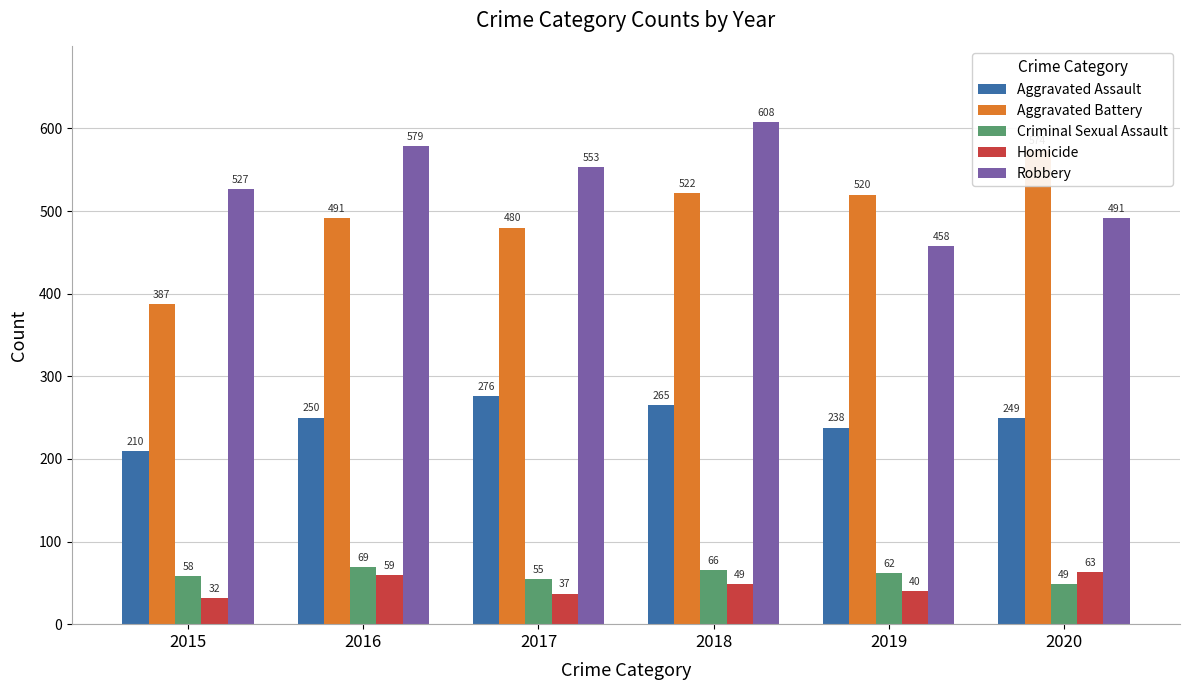

Reading left to right, transcribe all the data shown in this chart.

Aggravated Assault: 2015=210	2016=250	2017=276	2018=265	2019=238	2020=249
Aggravated Battery: 2015=387	2016=491	2017=480	2018=522	2019=520	2020=574
Criminal Sexual Assault: 2015=58	2016=69	2017=55	2018=66	2019=62	2020=49
Homicide: 2015=32	2016=59	2017=37	2018=49	2019=40	2020=63
Robbery: 2015=527	2016=579	2017=553	2018=608	2019=458	2020=491